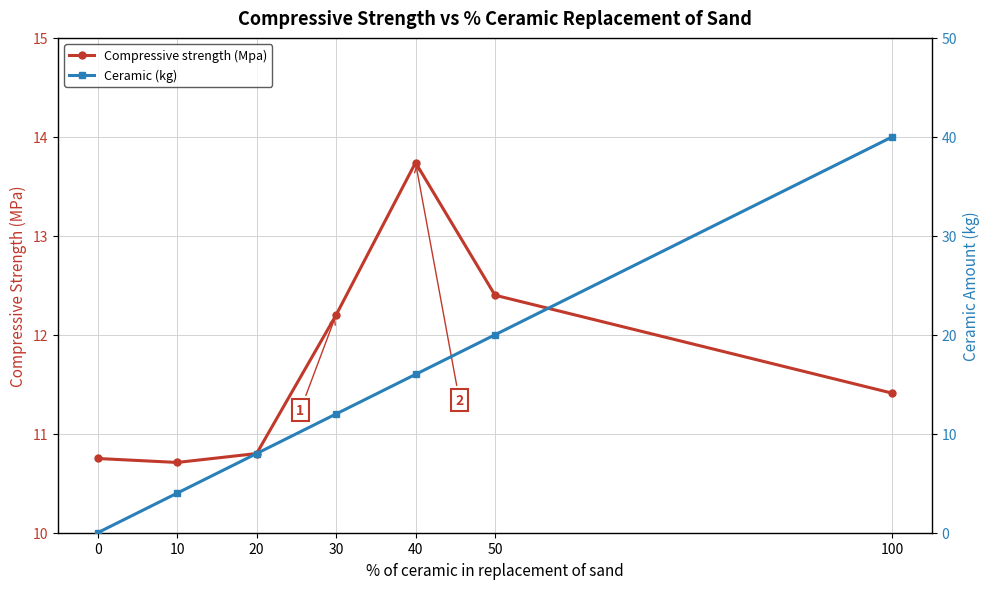

What are all the series names shown in the legend?

Compressive strength (Mpa), Ceramic (kg)